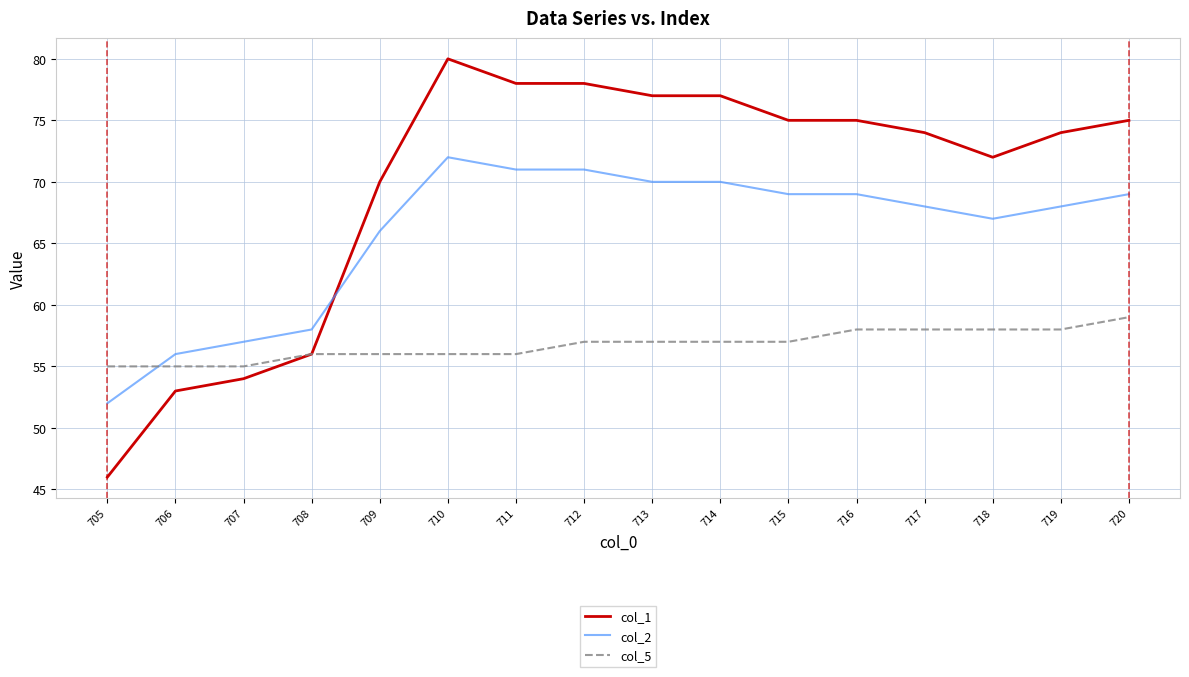

The col_5 series shows 35 at 708. True or false?

False